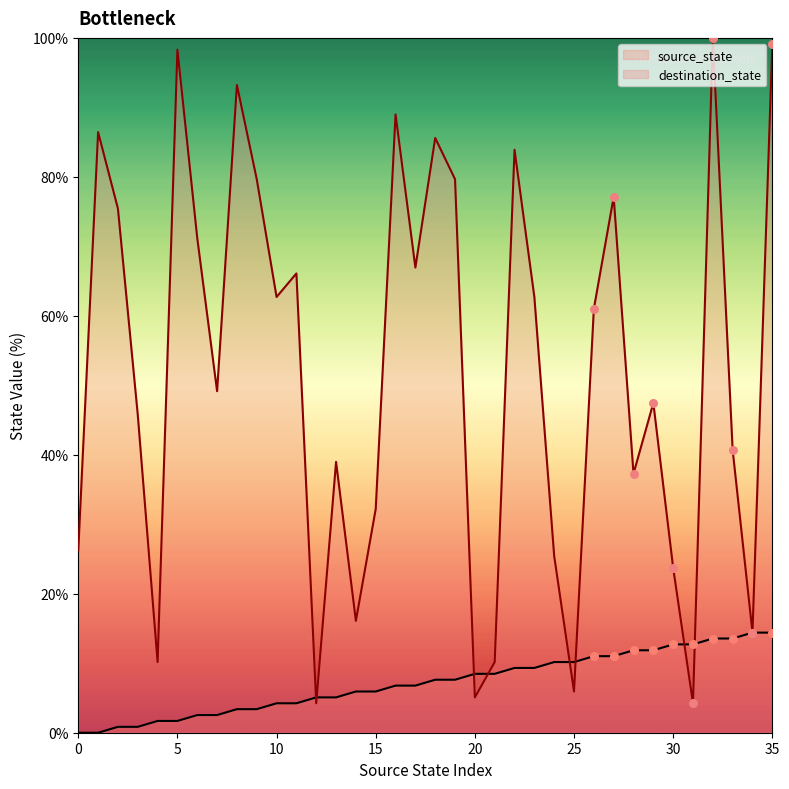

Which series contains the highest Y value?

destination_state